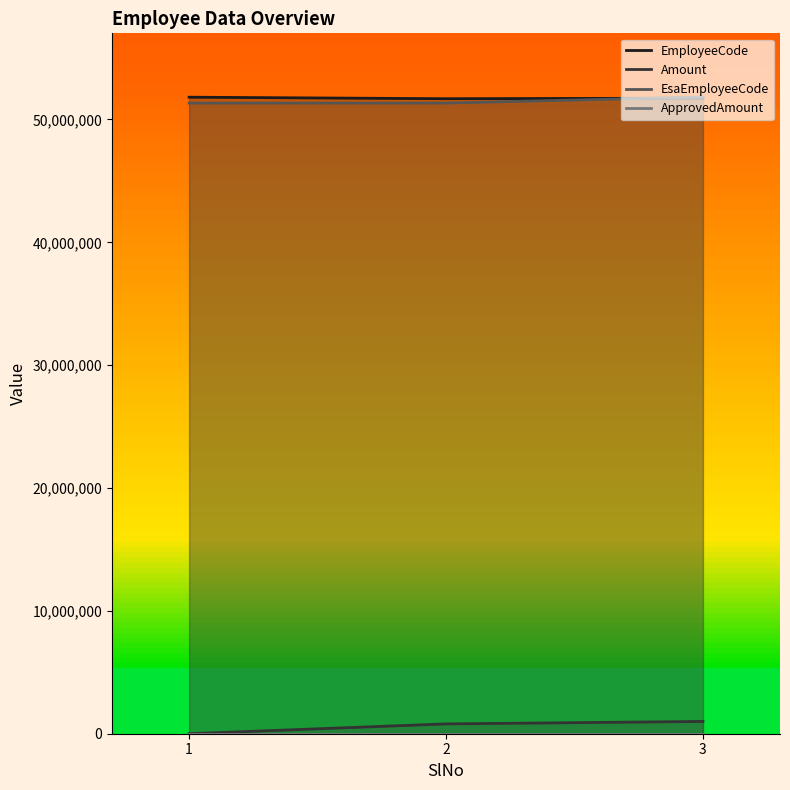

Which category has the lowest value across all series?

1